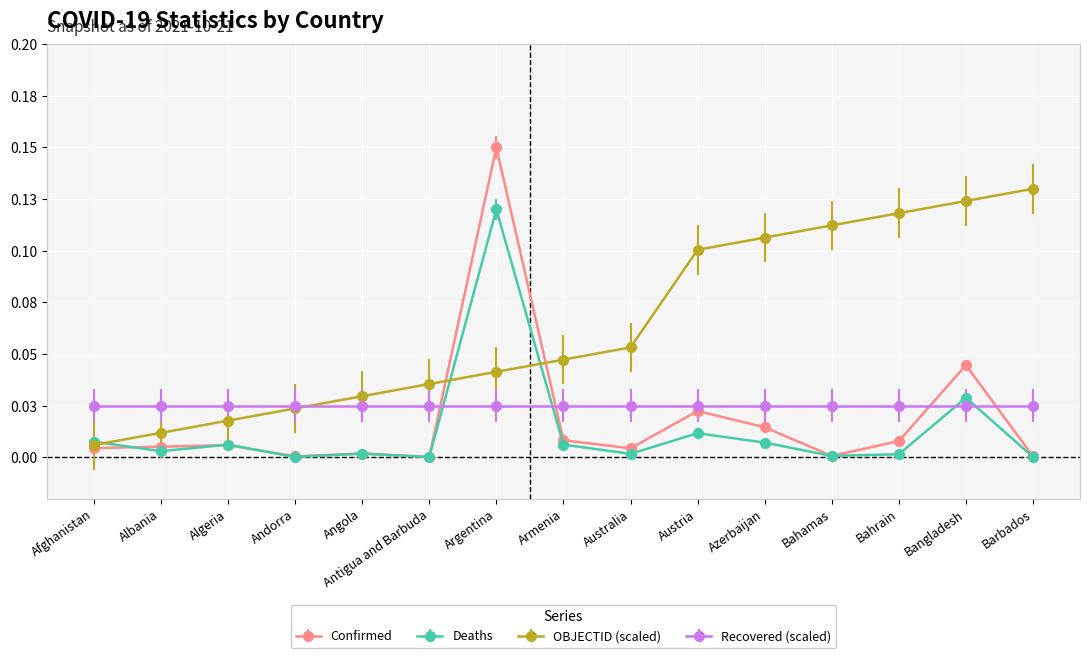

Which series changed the most between Angola and Armenia?

OBJECTID (scaled)